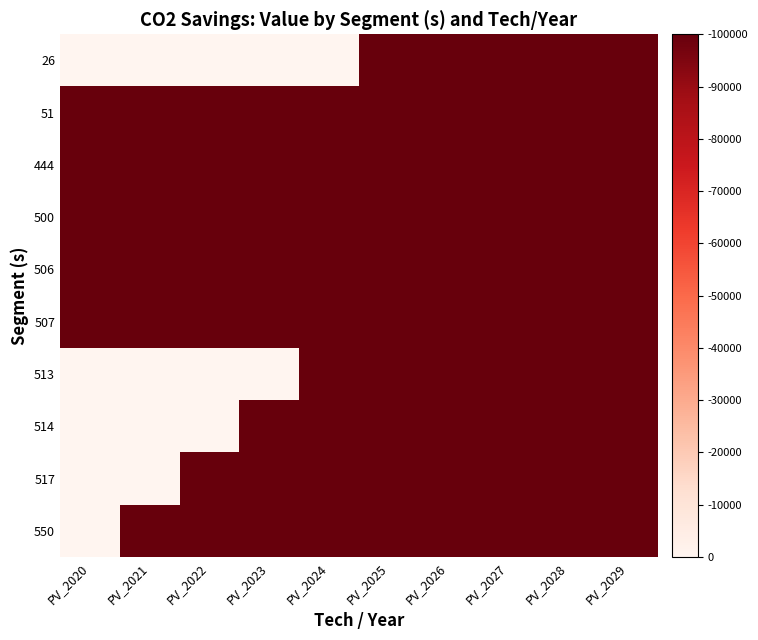

What is the spread (max minus min) of values at PV_2024?

1